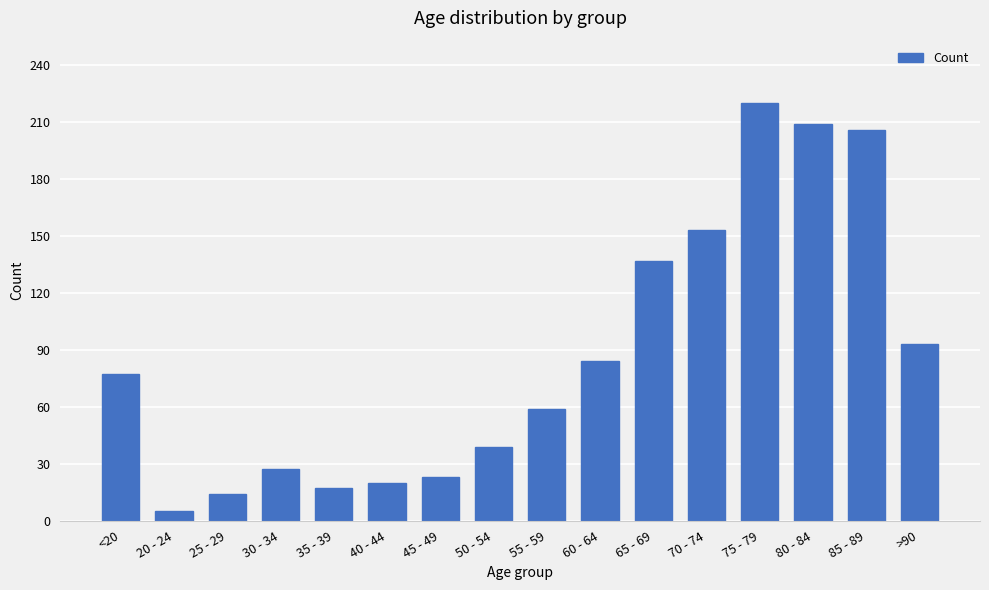

Rank the categories by value from lowest to highest.

20 - 24, 25 - 29, 35 - 39, 40 - 44, 45 - 49, 30 - 34, 50 - 54, 55 - 59, <20, 60 - 64, >90, 65 - 69, 70 - 74, 85 - 89, 80 - 84, 75 - 79